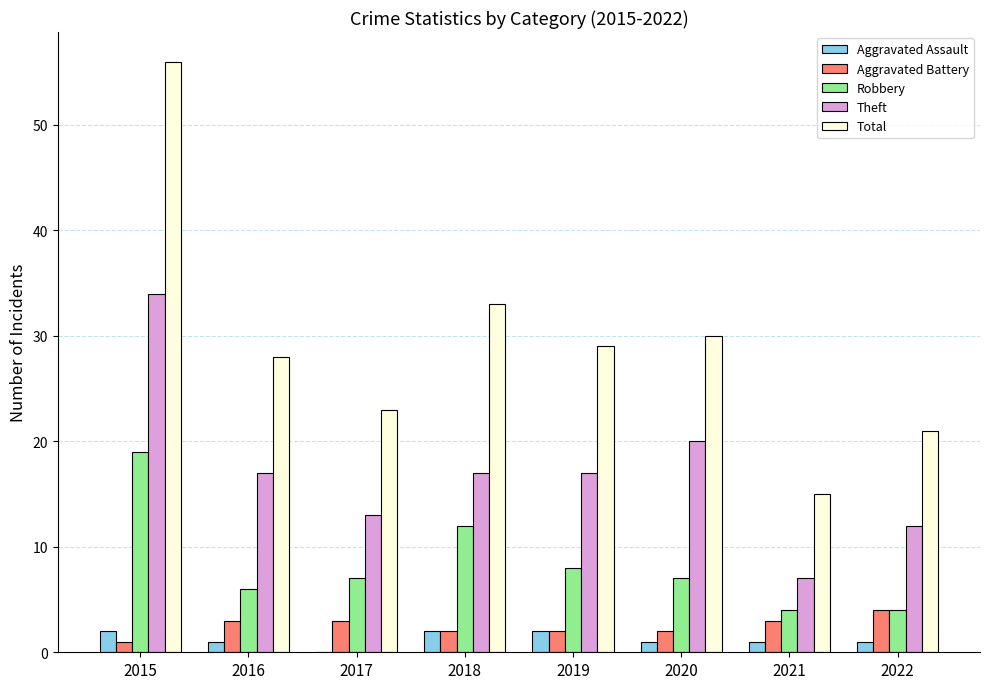

What is the total value across all series at 2016?

55